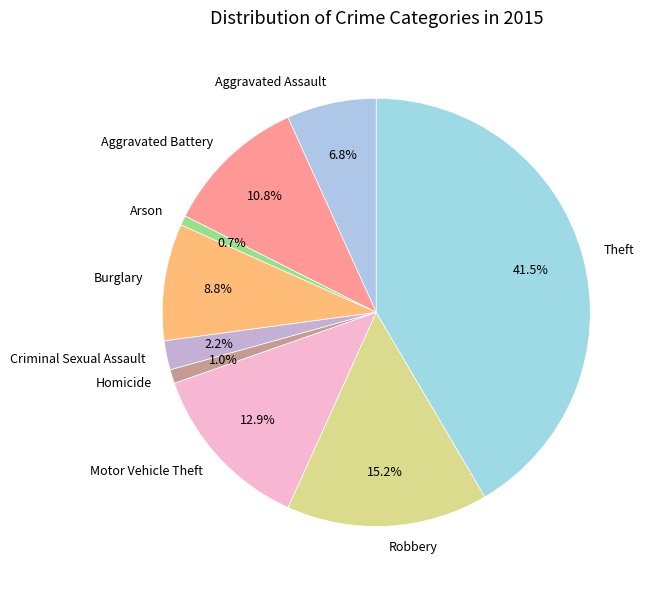

How many slices are in this pie chart?

9